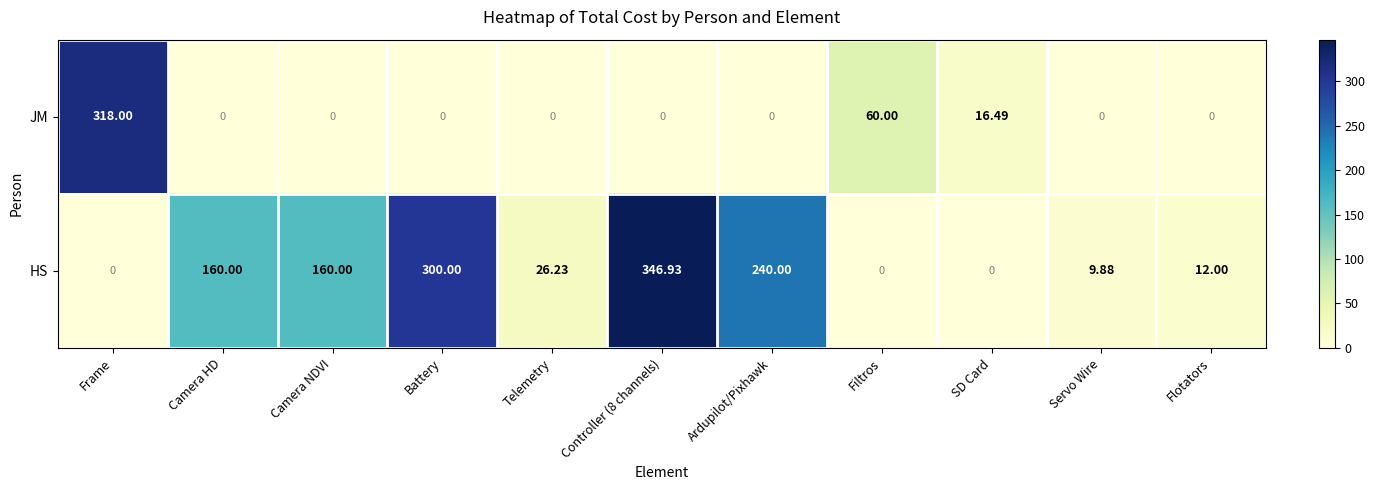

At how many categories does at least one series exceed 57?

7